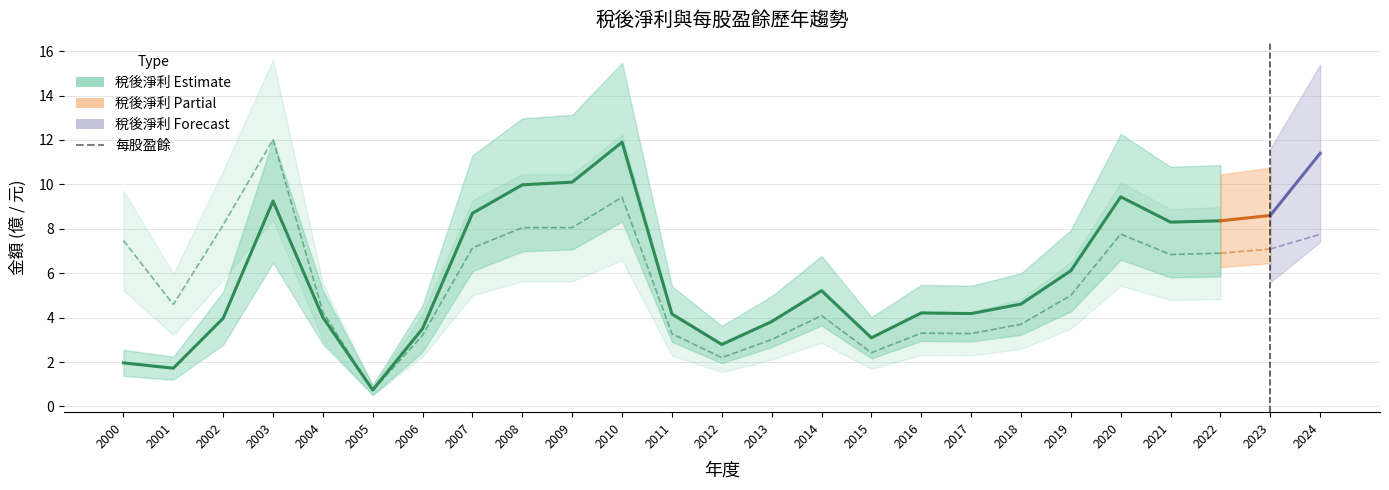

What is the lowest value of the 稅後淨利 series?

0.7